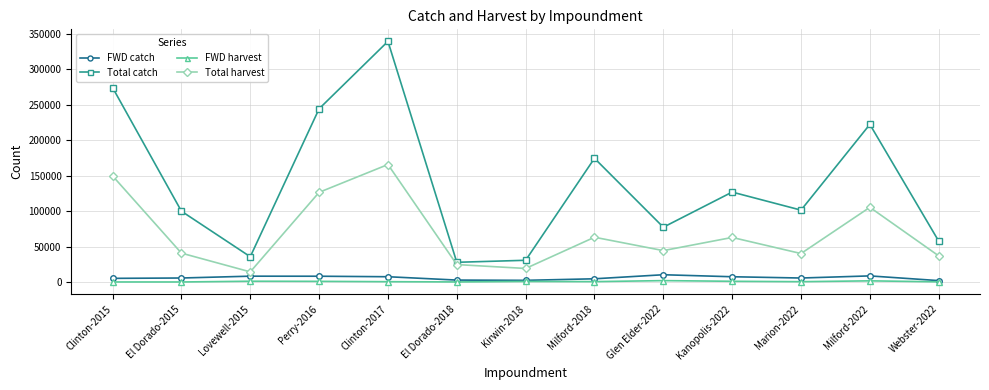

Where does the Total catch series first go above 101393?

Clinton-2015